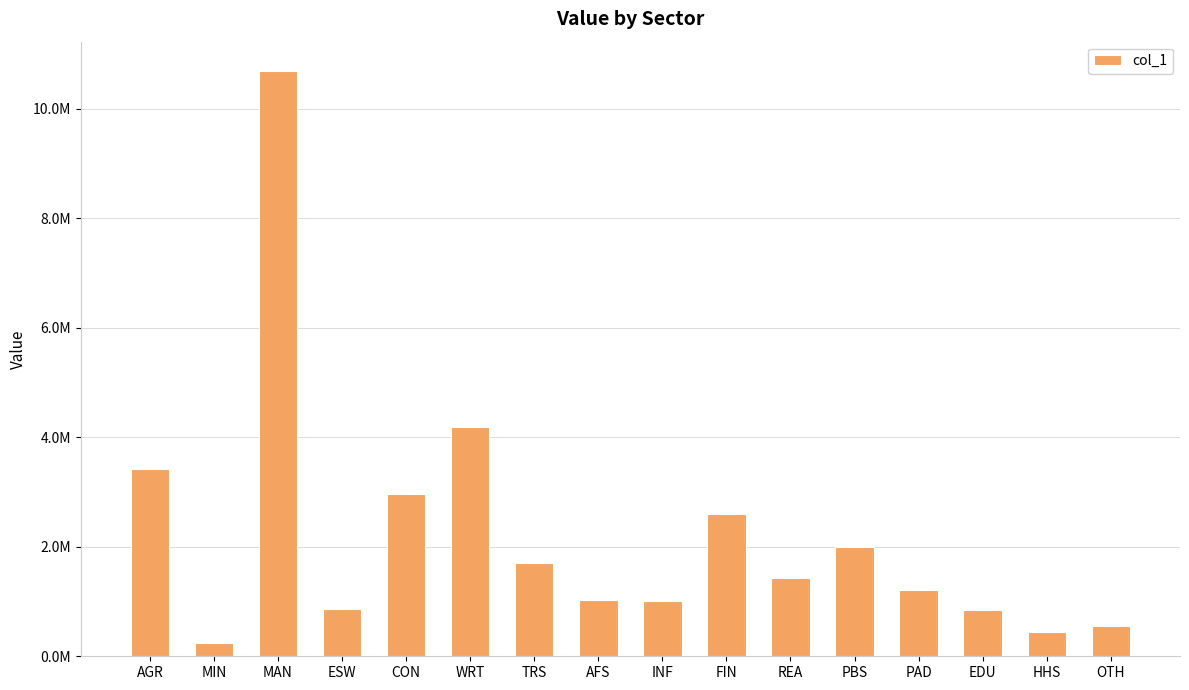

Does the chart contain any negative values?

No